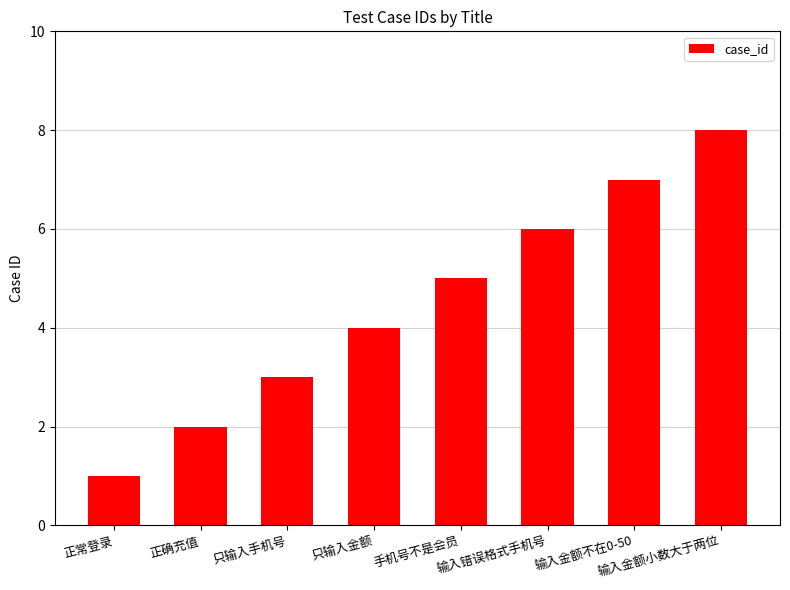

What is the change in value from 正常登录 to 输入金额不在0-50?

+6